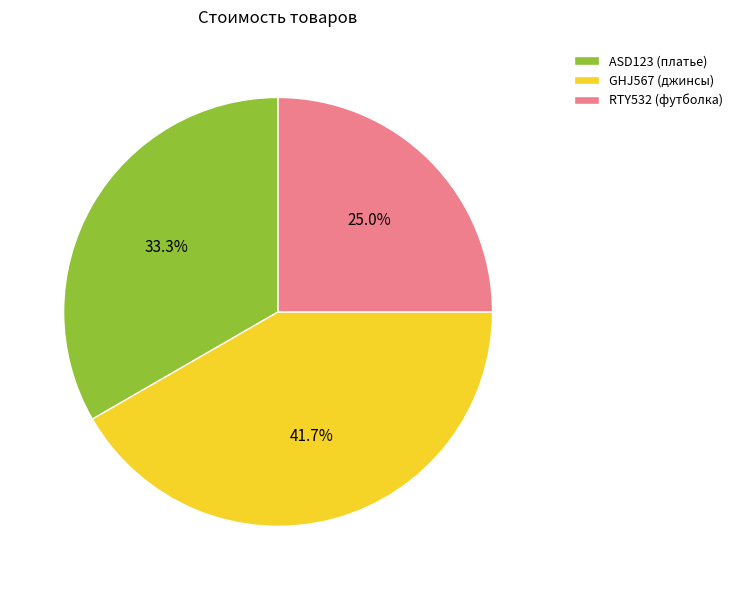

What percentage do GHJ567 (джинсы) and RTY532 (футболка) together represent?

66.7%